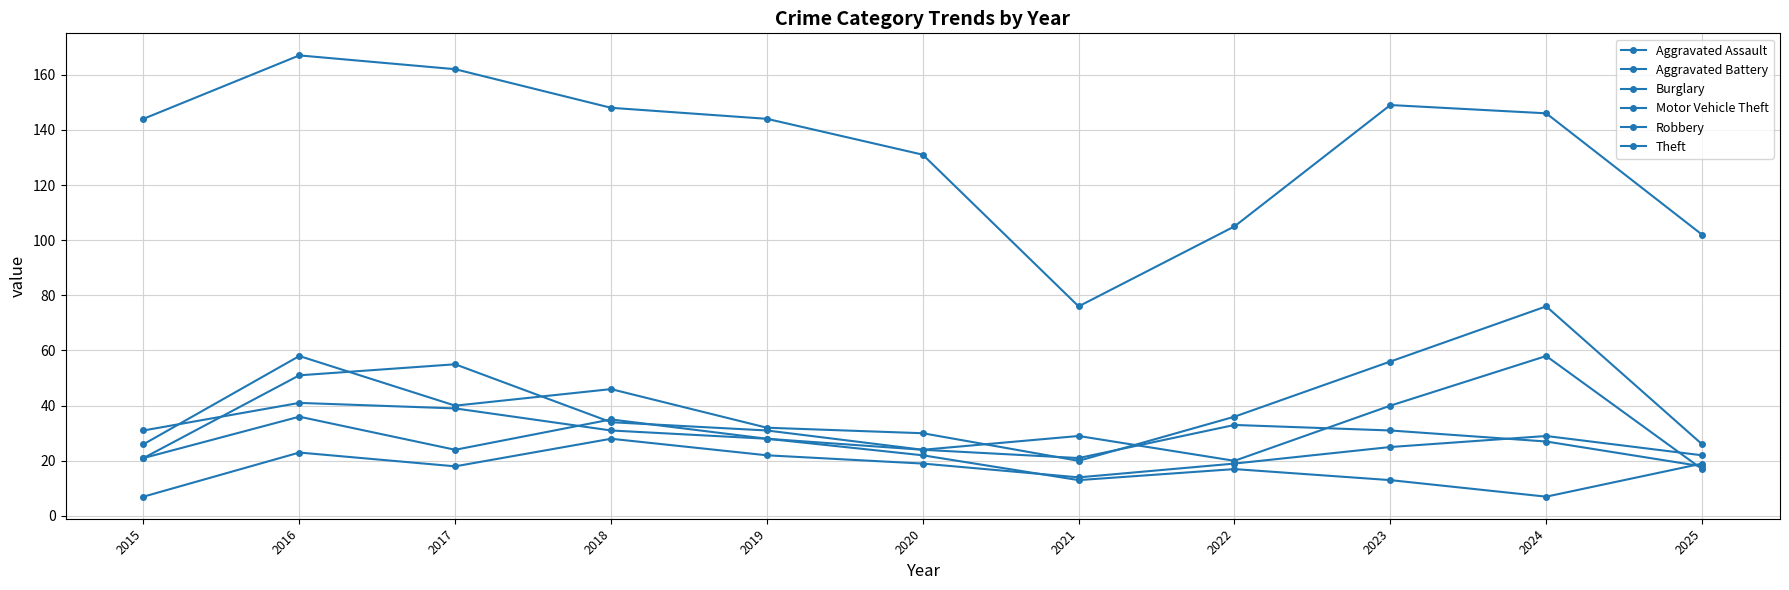

What is the difference between the second highest and second lowest values in the Burglary series?

26